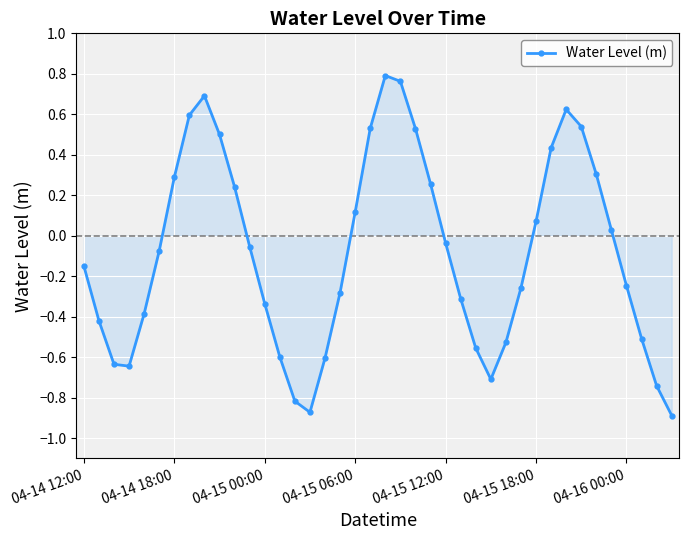

How many interior local valleys (lower than both neighbors) does the data have?

3